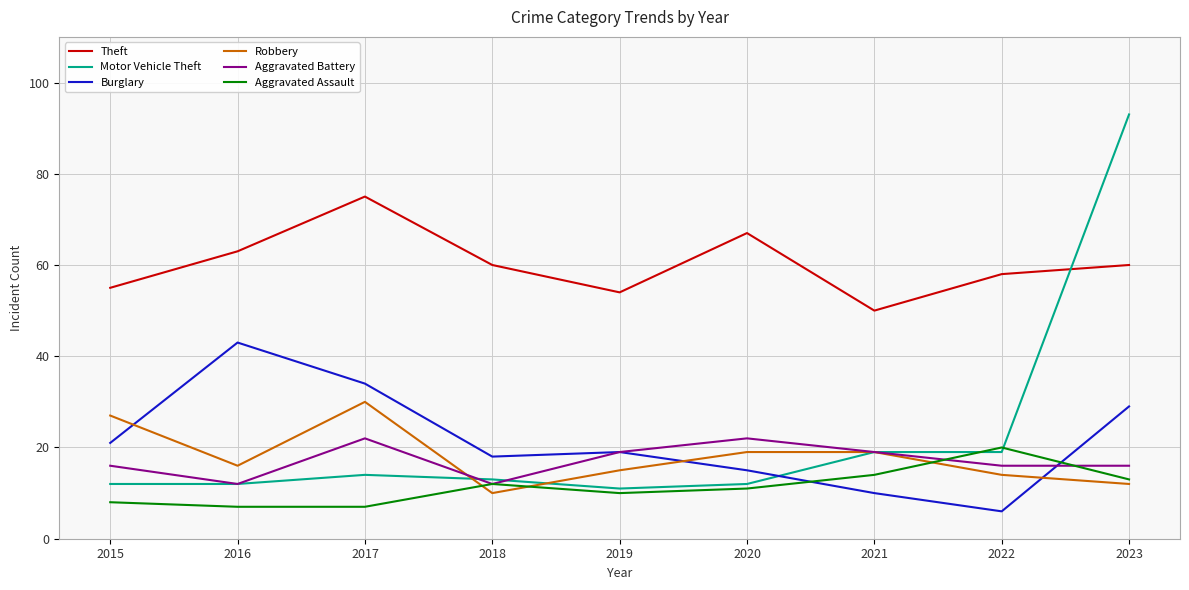

At which category does Theft reach its first local peak?

2017